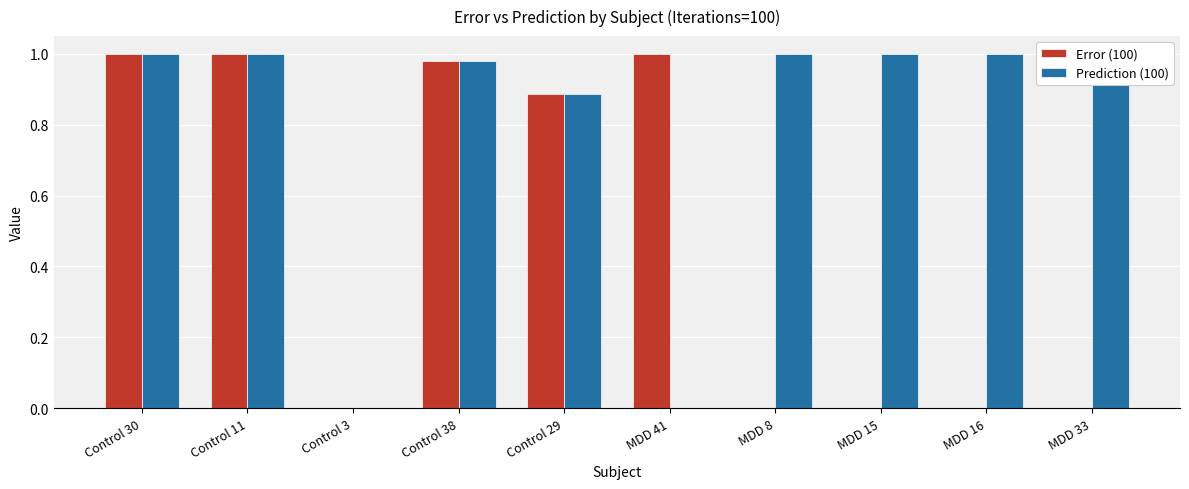

Is it true that Prediction (100) equals 1.4 at MDD 16?

False